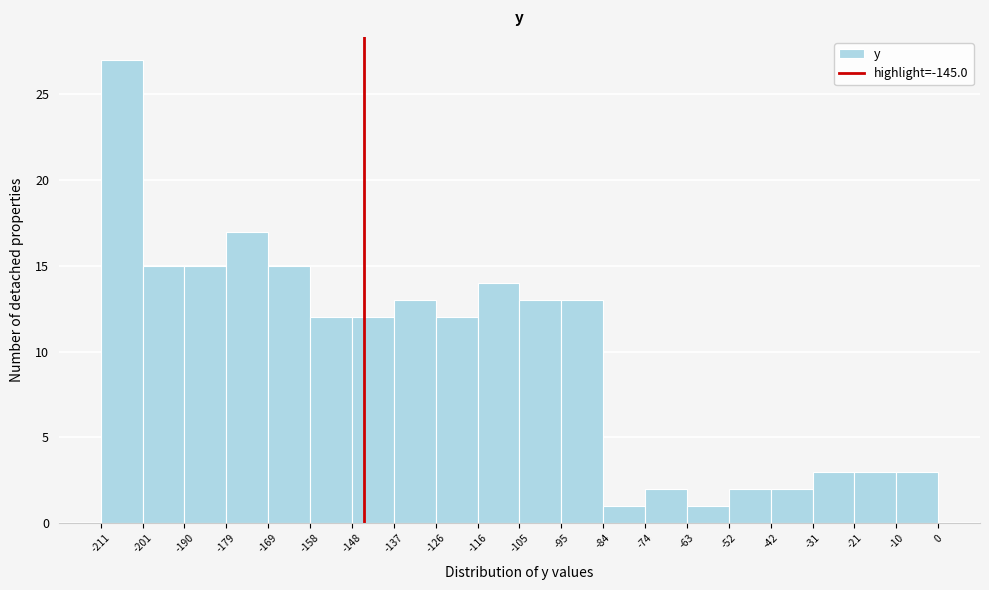

Reading left to right, transcribe this chart: for each bar, give the range it covers on the x-axis and its height. The values are not printed on the chart, so give them approximately, as read against the axis.

-211 to -201: 27
-201 to -190: 15
-190 to -179: 15
-179 to -169: 17
-169 to -158: 15
-158 to -148: 12
-148 to -137: 12
-137 to -126: 13
-126 to -116: 12
-116 to -105: 14
-105 to -95: 13
-95 to -84: 13
-84 to -74: 1
-74 to -63: 2
-63 to -52: 1
-52 to -42: 2
-42 to -31: 2
-31 to -21: 3
-21 to -10: 3
-10 to 0: 3